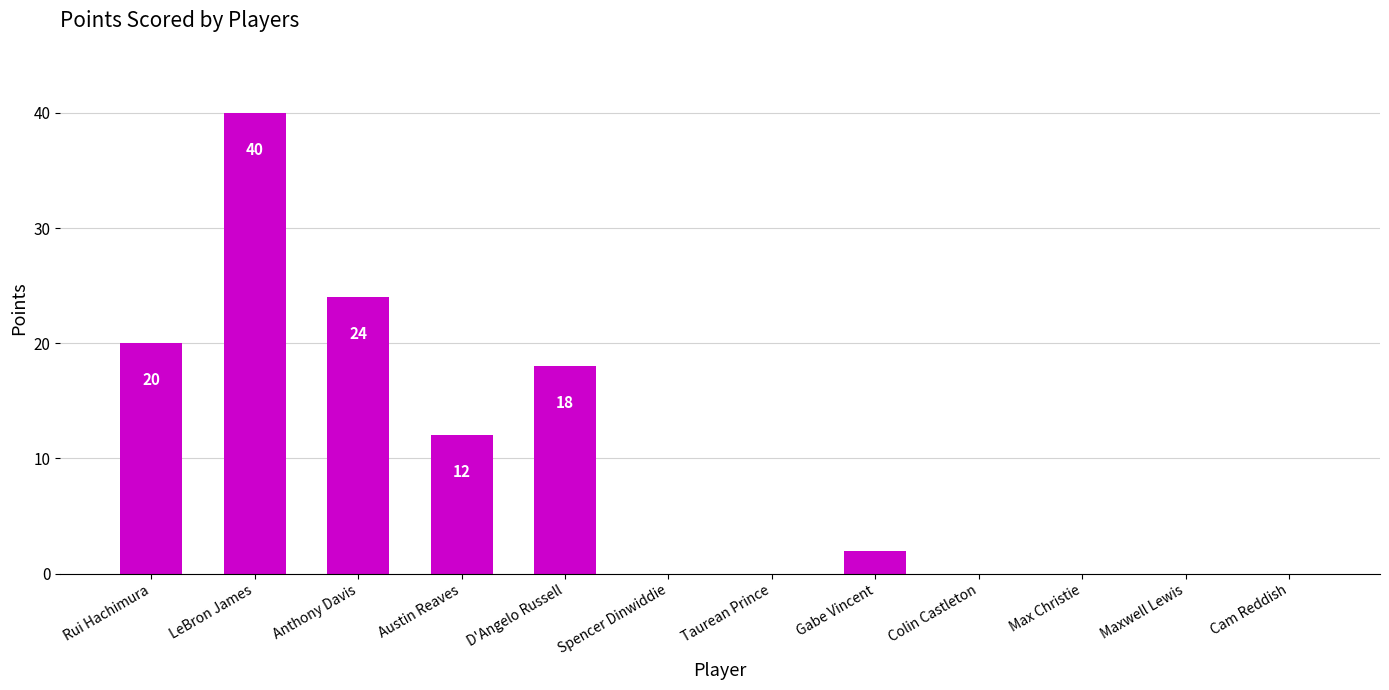

Reading left to right, transcribe all the data shown in this chart.

Rui Hachimura=20	LeBron James=40	Anthony Davis=24	Austin Reaves=12	D'Angelo Russell=18	Spencer Dinwiddie=0	Taurean Prince=0	Gabe Vincent=2	Colin Castleton=0	Max Christie=0	Maxwell Lewis=0	Cam Reddish=0